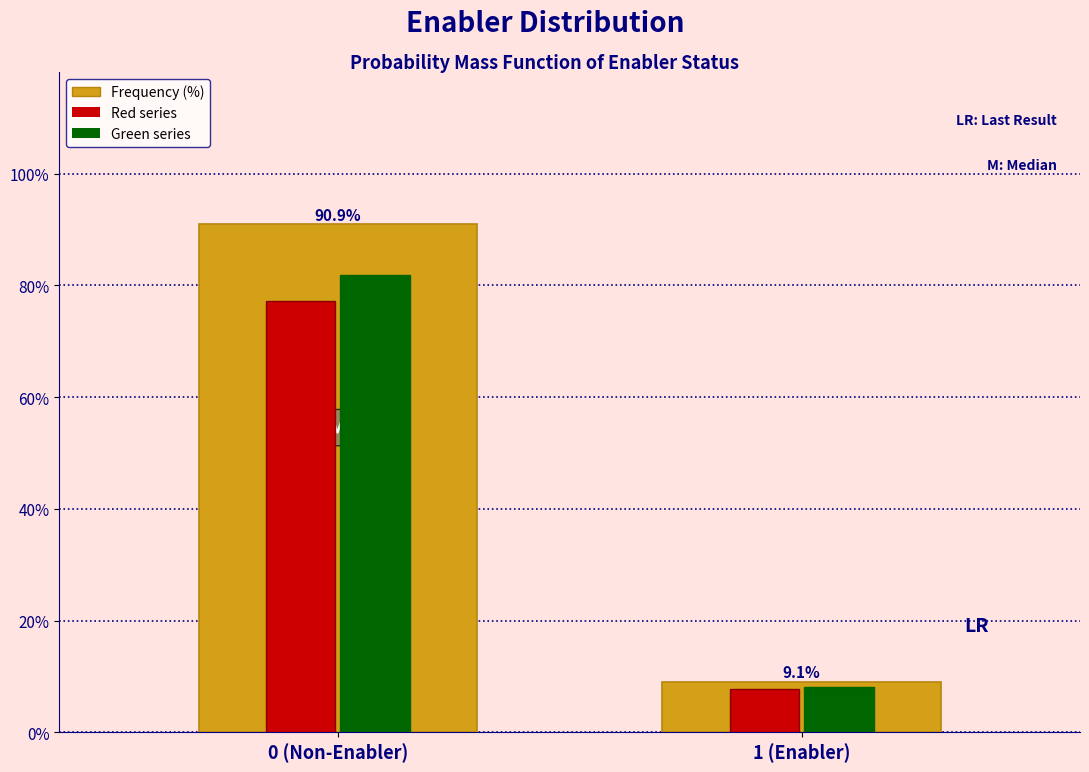

Reading right to left, transcribe all the data shown in this chart.

Frequency (%): 1 (Enabler)=9.1	0 (Non-Enabler)=90.9
Red series: 1 (Enabler)=7.7	0 (Non-Enabler)=77.3
Green series: 1 (Enabler)=8.2	0 (Non-Enabler)=81.8